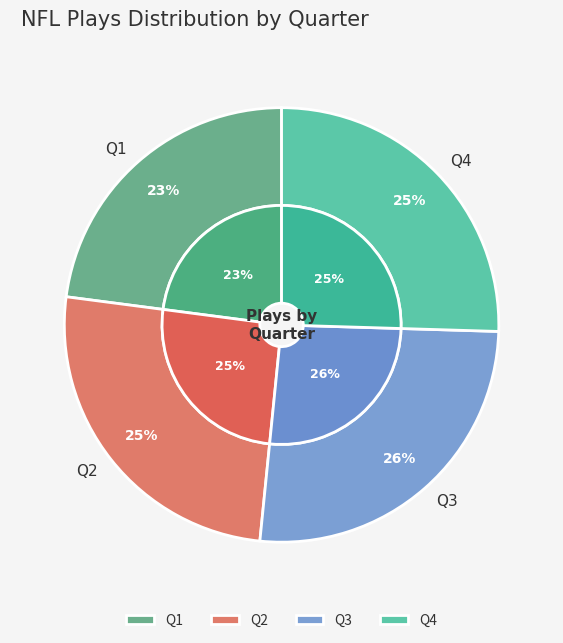

Does Quarter 3 represent more than half of the total?

No